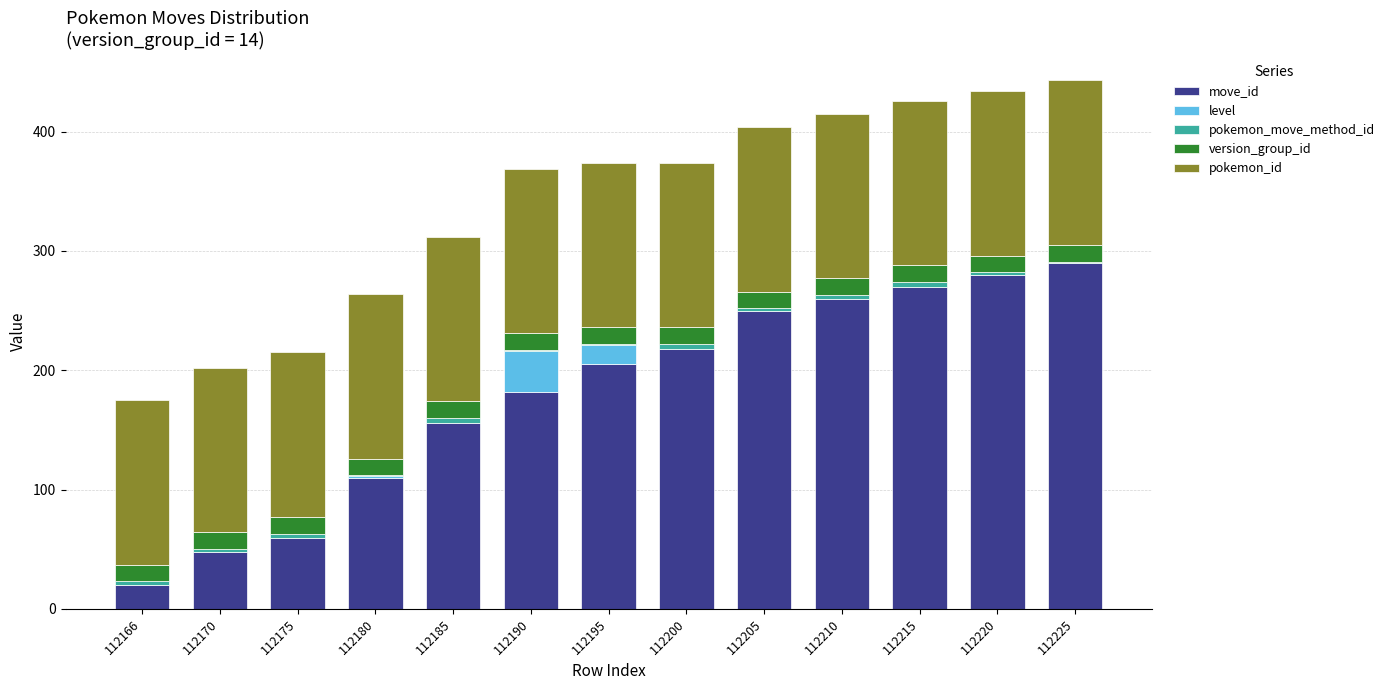

At which label does move_id reach its peak?

112225